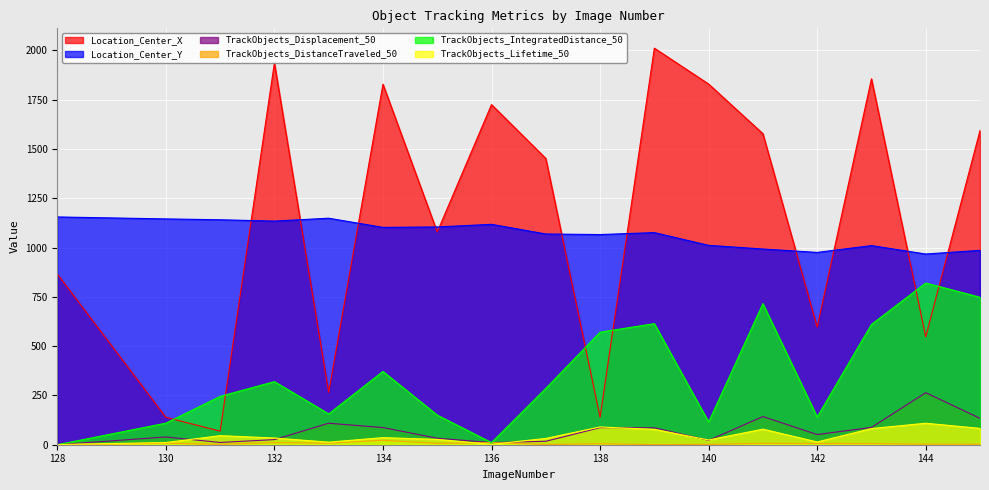

Reading right to left, what are all the values shown in this chart?

Location_Center_X: 145=1594.3	144=547.5	143=1856.3	142=596.8	141=1577.8	140=1829.9	139=2011.8	138=139.4	137=1452.4	136=1725.5	135=1079.3	134=1829.0	133=266.0	132=1936.7	131=68.7	130=139.3	128=866.2
Location_Center_Y: 145=986.0	144=967.5	143=1010.2	142=975.7	141=992.9	140=1011.5	139=1076.1	138=1066.2	137=1069.1	136=1118.1	135=1104.8	134=1102.5	133=1149.1	132=1134.6	131=1141.3	130=1145.6	128=1155.5
TrackObjects_Displacement_50: 145=133.9	144=264.1	143=87.9	142=51.5	141=142.9	140=22.2	139=86.0	138=86.5	137=17.4	136=10.8	135=33.0	134=87.0	133=109.0	132=25.9	131=11.4	130=39.4	128=0.0
TrackObjects_DistanceTraveled_50: 145=2.6	144=2.8	143=5.5	142=6.0	141=6.9	140=1.7	139=0.4	138=5.0	137=1.0	136=10.8	135=6.7	134=22.4	133=7.8	132=10.7	131=1.8	130=8.0	128=0.0
TrackObjects_IntegratedDistance_50: 145=748.1	144=820.5	143=610.4	142=140.8	141=715.8	140=115.4	139=614.3	138=570.9	137=285.7	136=10.8	135=150.2	134=371.9	133=156.4	132=320.3	131=245.2	130=109.4	128=0.0
TrackObjects_Lifetime_50: 145=83.0	144=109.0	143=82.0	142=14.0	141=79.0	140=24.0	139=78.0	138=90.0	137=32.0	136=2.0	135=27.0	134=36.0	133=13.0	132=34.0	131=46.0	130=11.0	128=1.0